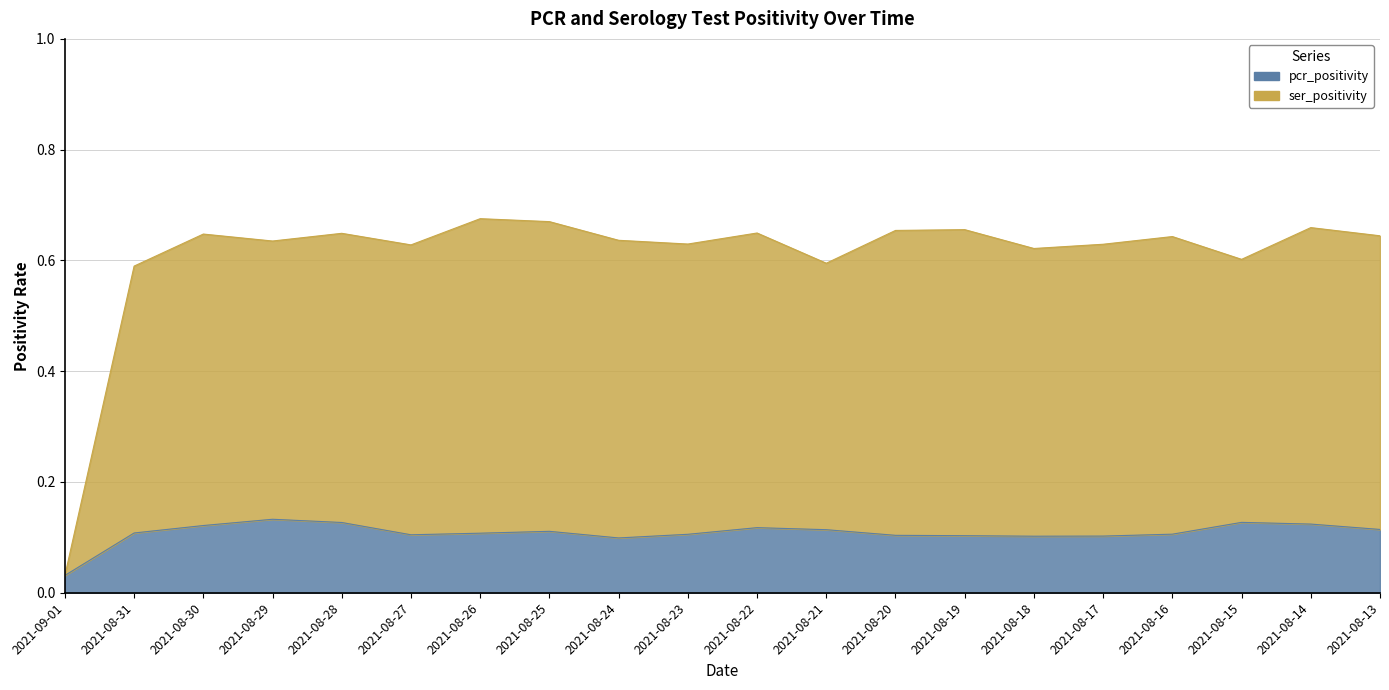

How many interior local valleys does the pcr_positivity series have?

3